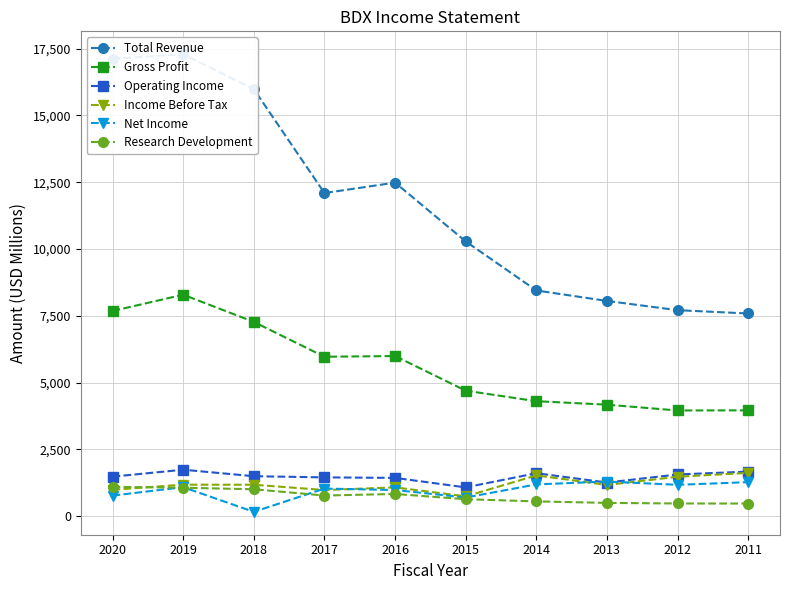

What is the minimum value for Total Revenue?

7584.0